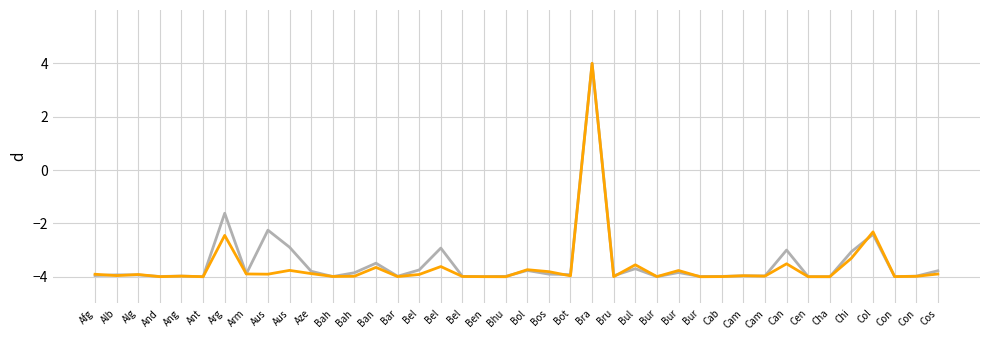

Does the chart have visible grid lines?

Yes